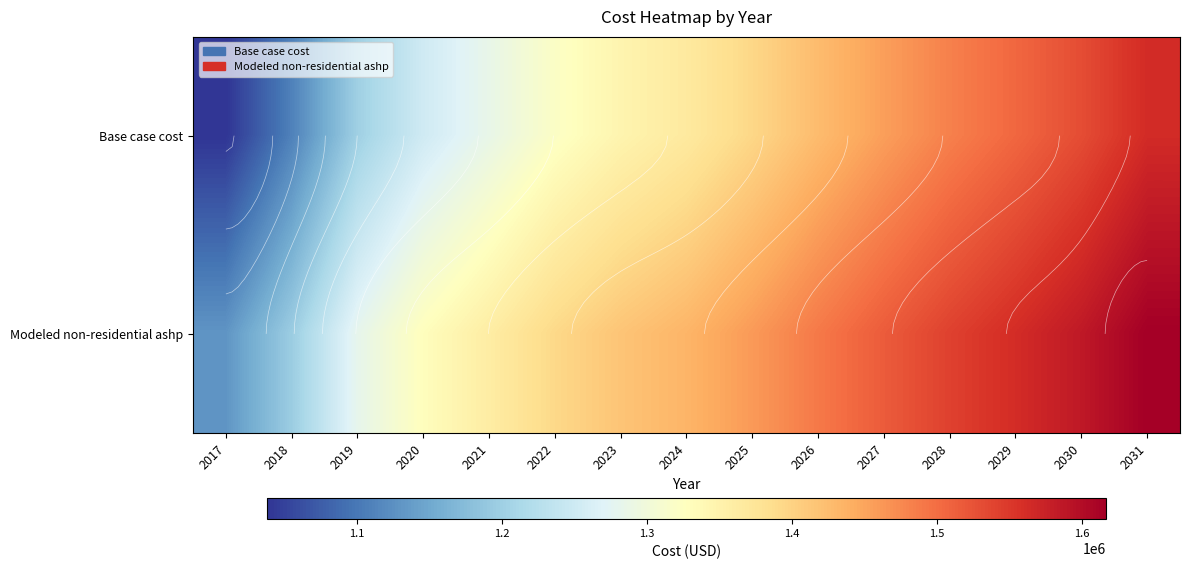

Which series has the largest range (max minus min)?

Base case cost